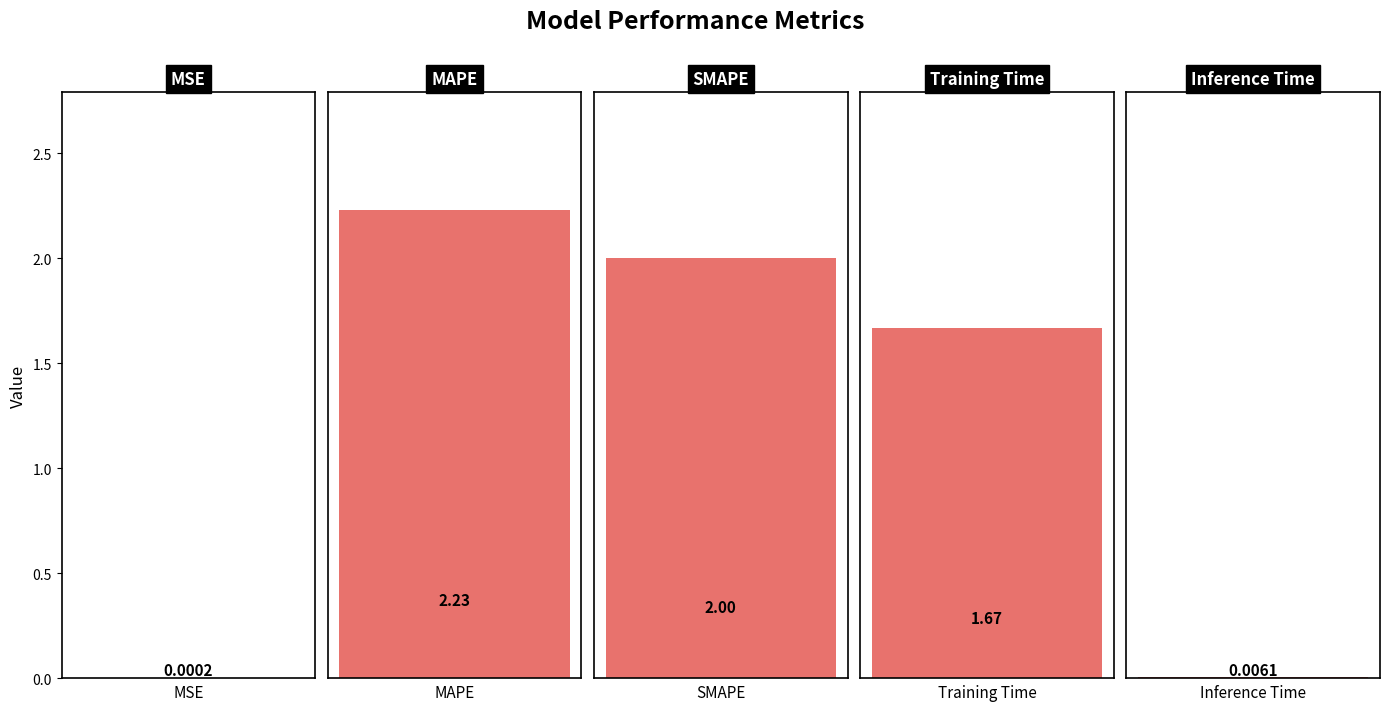

What is the maximum value shown in the chart?

2.2